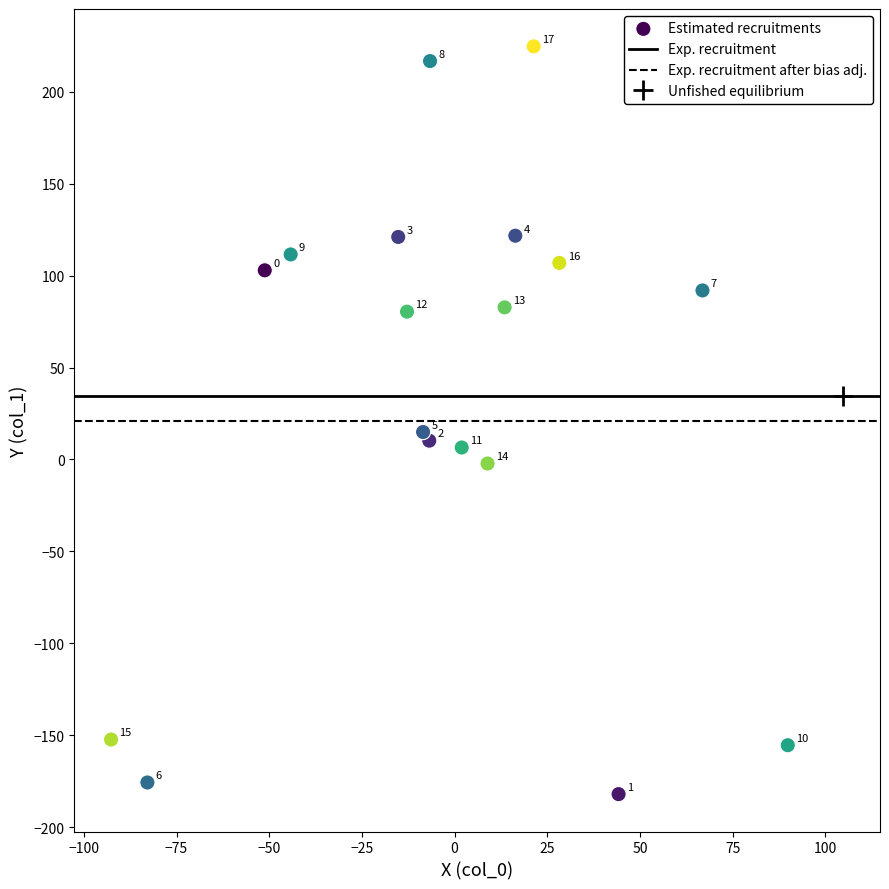

What is the range of X values (max minus min)?

182.5